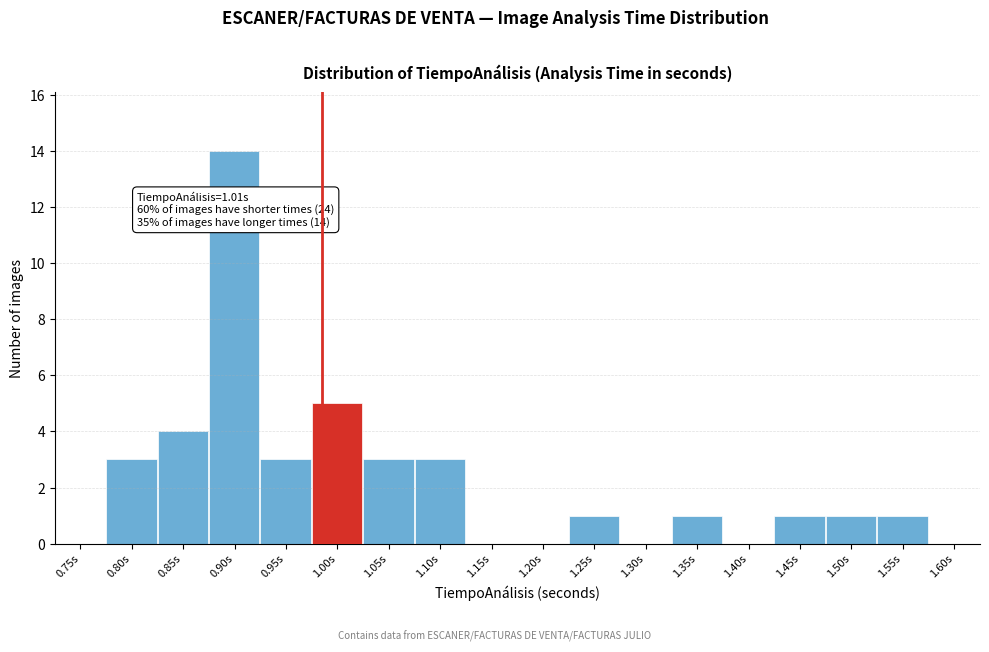

Reading left to right, what are all the values shown in this chart?

0.75s=0	0.80s=3	0.85s=4	0.90s=14	0.95s=3	1.00s=5	1.05s=3	1.10s=3	1.15s=0	1.20s=0	1.25s=1	1.30s=0	1.35s=1	1.40s=0	1.45s=1	1.50s=1	1.55s=1	1.60s=0